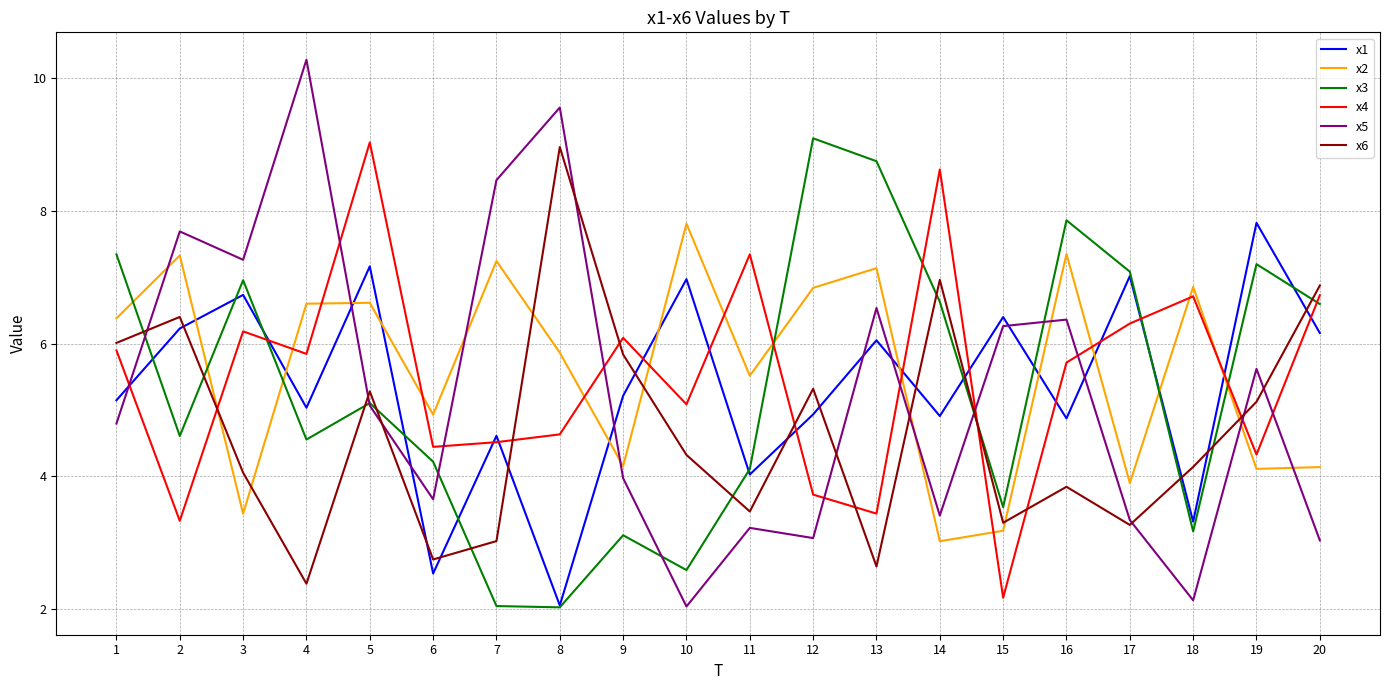

Which series has the largest total across all categories?

x2